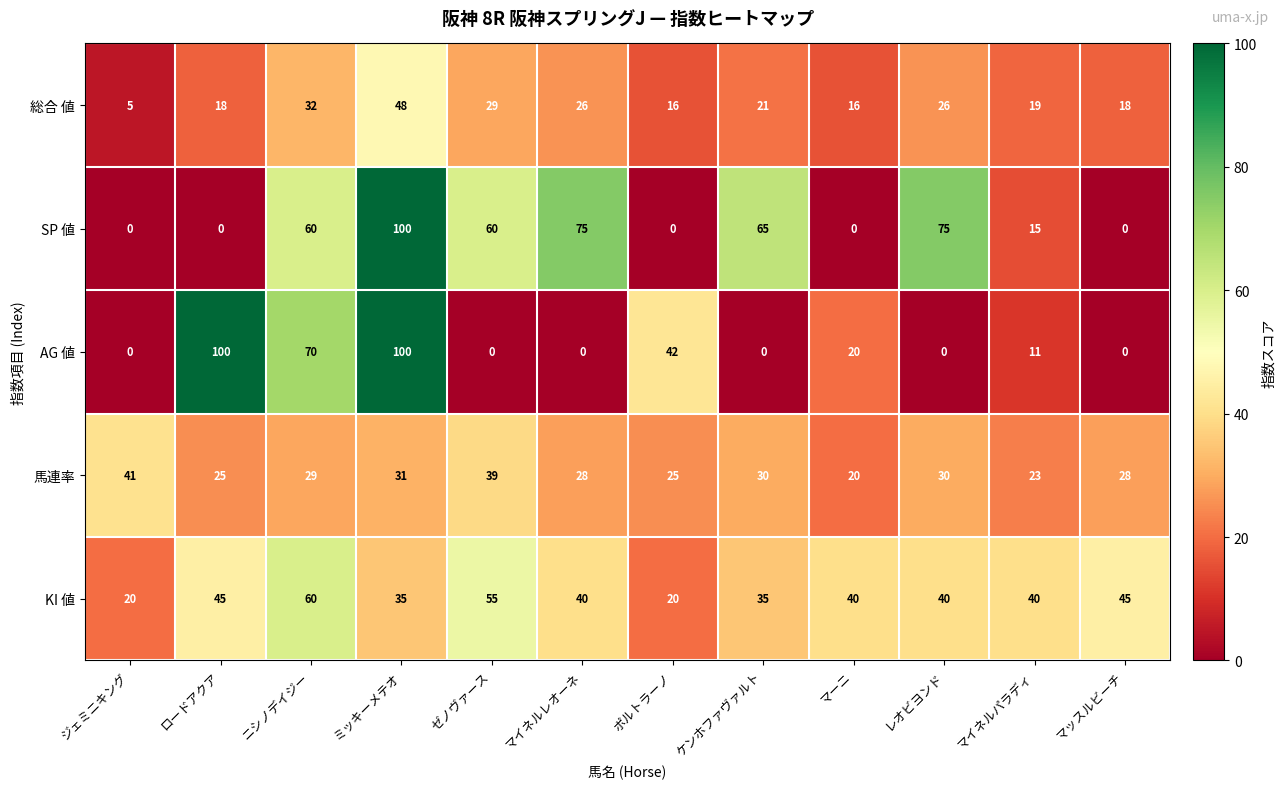

What is the difference between the maximum and minimum values in the KI 値 series?

40